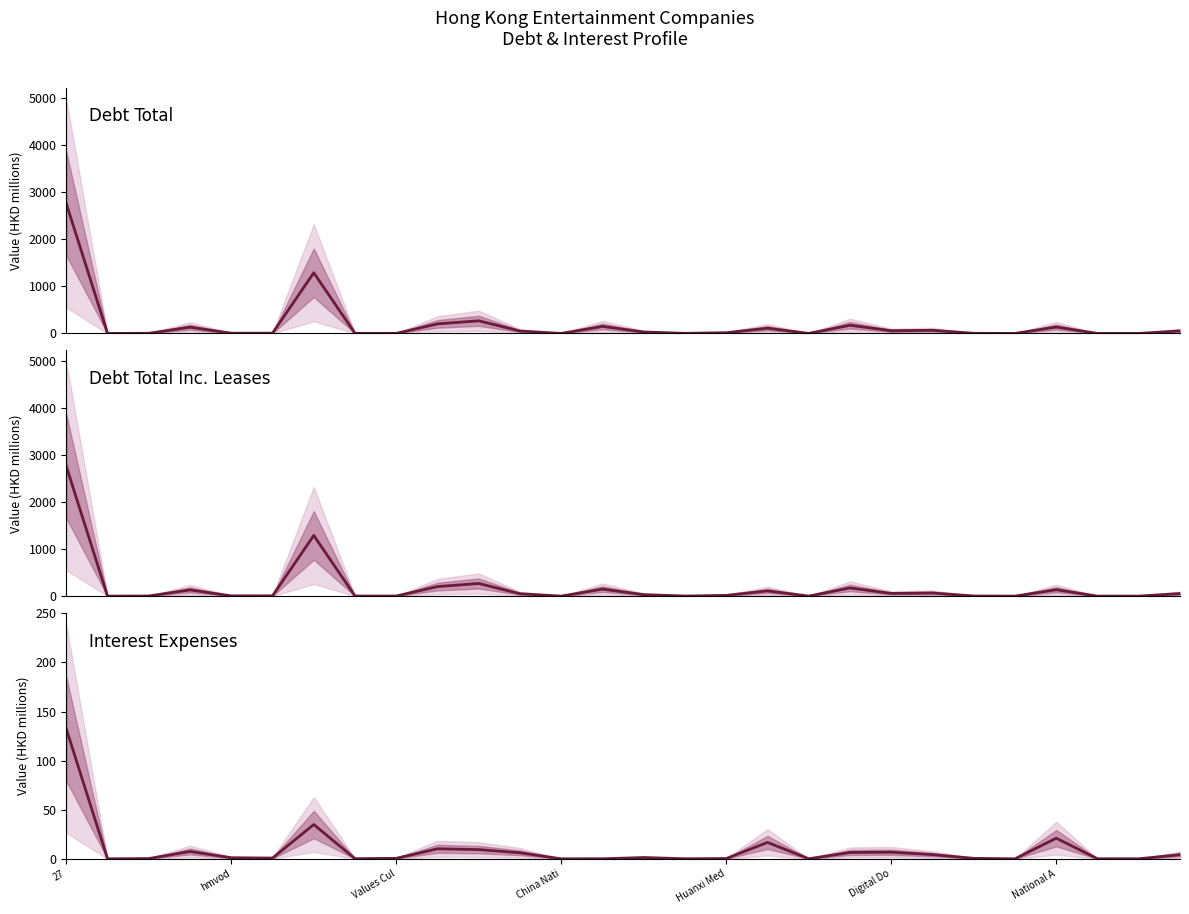

Which series has the largest total across all categories?

debt_total_inc_leases